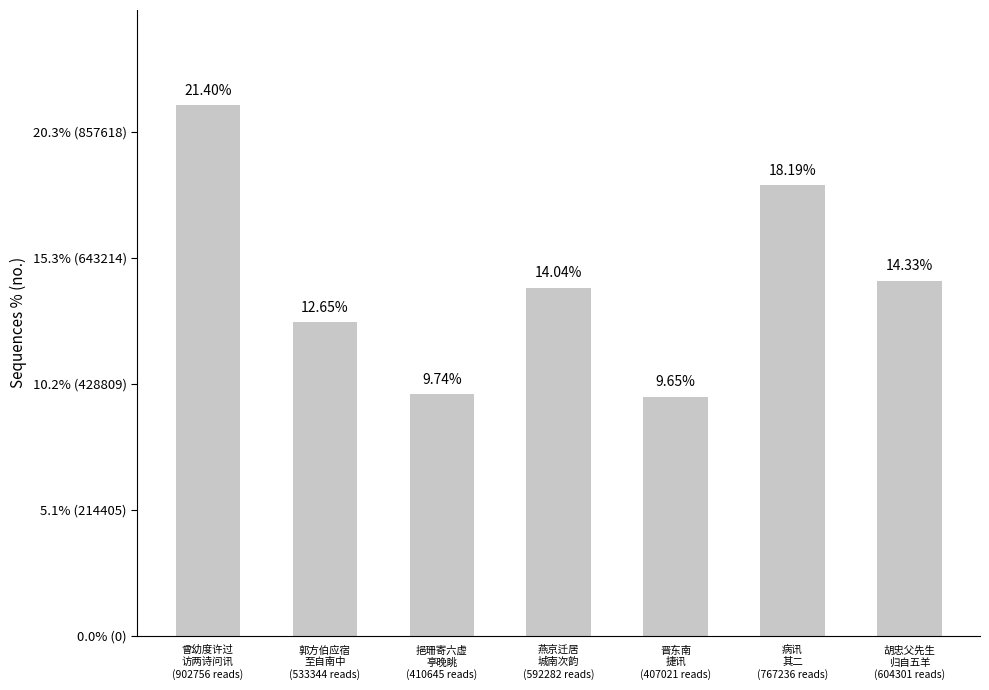

List the labels in order of value, smallest first.

晋东南
捷讯
(407021 reads), 挹珊寄六虚
亭晚眺
(410645 reads), 郭方伯应宿
至自南中
(533344 reads), 燕京迁居
城南次韵
(592282 reads), 胡忠父先生
归自五羊
(604301 reads), 病讯
其二
(767236 reads), 曾幼度许过
访两诗问讯
(902756 reads)